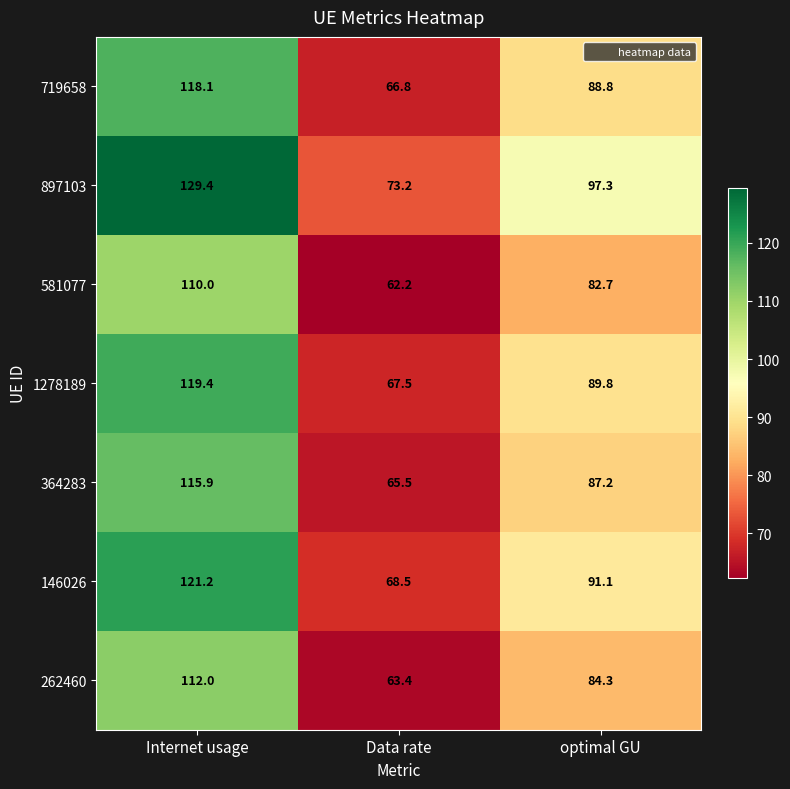

Reading left to right, list all the values displayed in this chart.

719658: 118.1	66.8	88.8
897103: 129.4	73.2	97.3
581077: 110.0	62.2	82.7
1278189: 119.4	67.5	89.8
364283: 115.9	65.5	87.2
146026: 121.2	68.5	91.1
262460: 112.0	63.4	84.3